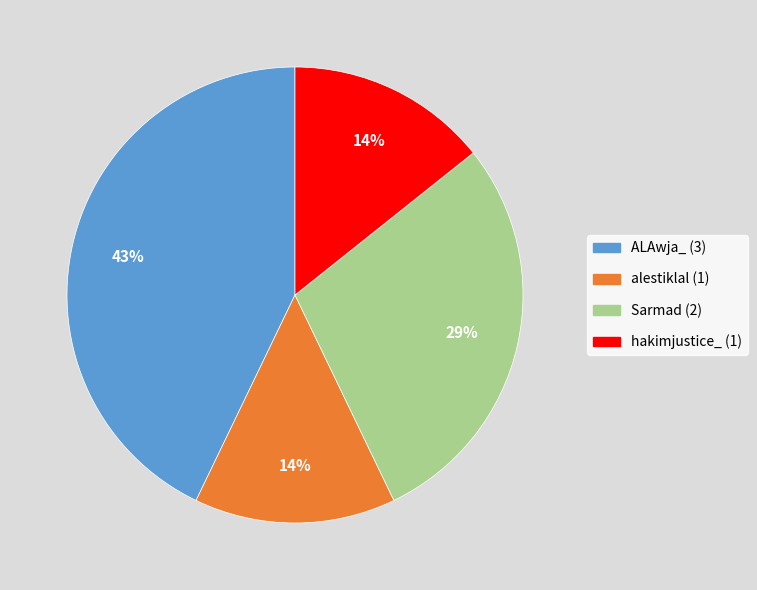

Is Sarmad (2) the majority of the pie?

No